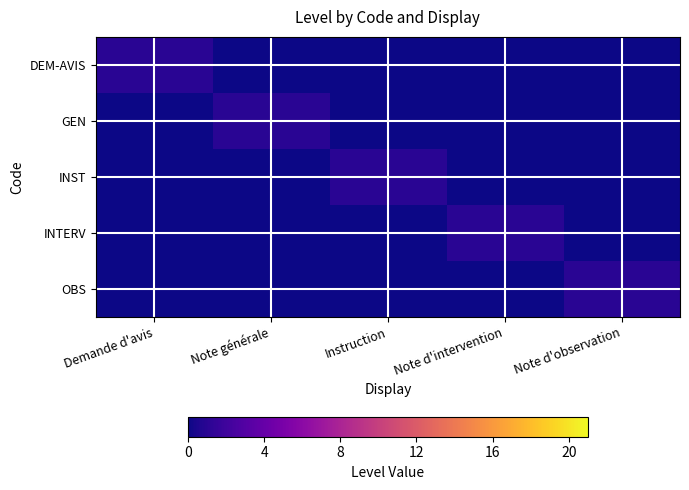

At how many categories does at least one series exceed 0?

5